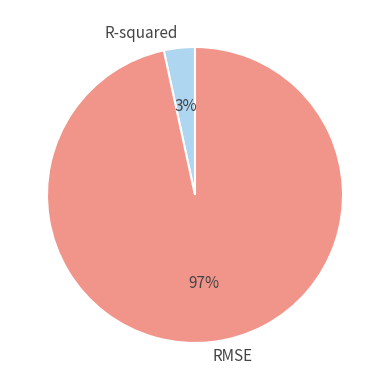

Which has a higher value, RMSE or R-squared?

RMSE